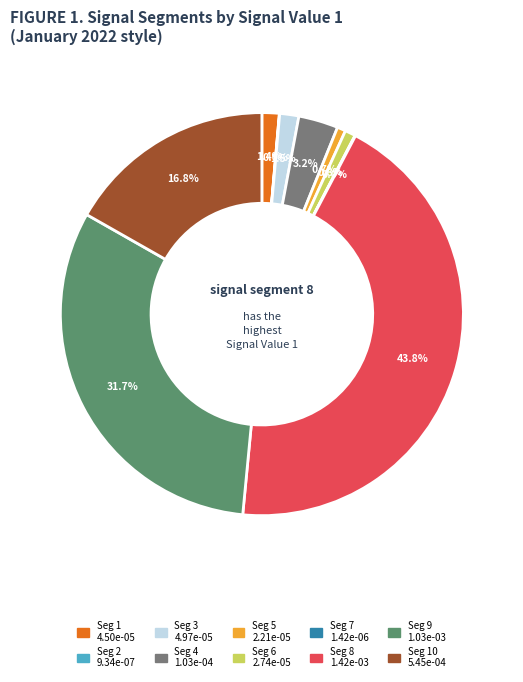

Does any single category account for the majority?

No